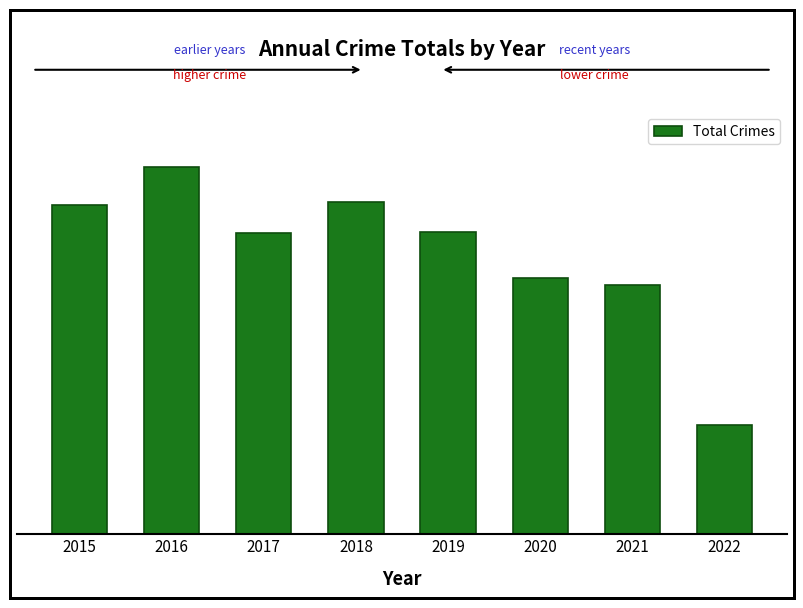

Which label corresponds to the largest value in the chart?

2016